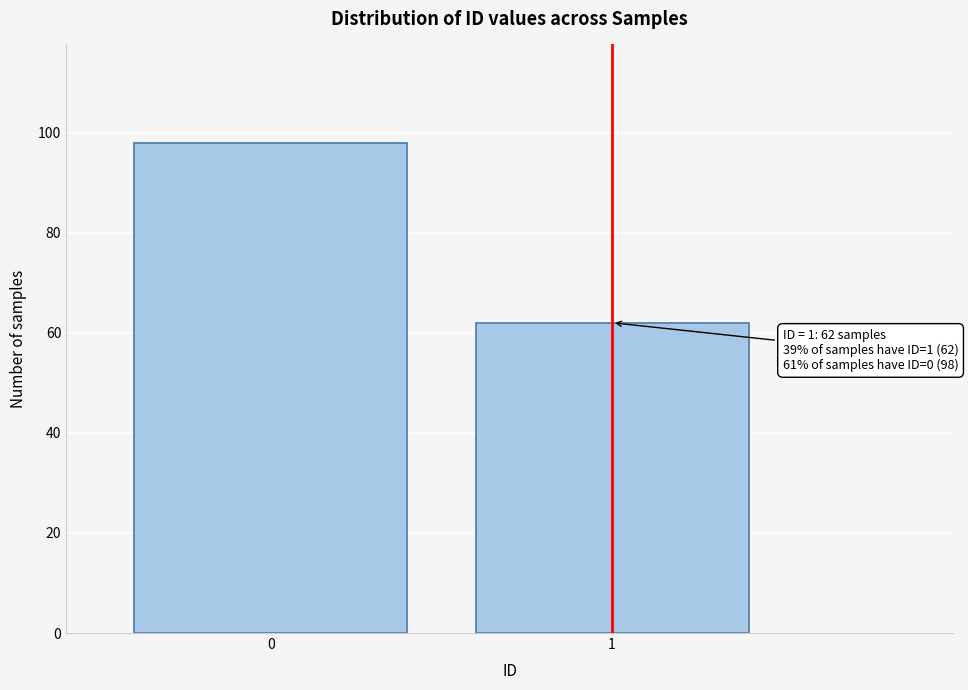

Reading left to right, list all the values displayed in this chart.

0=98	1=62